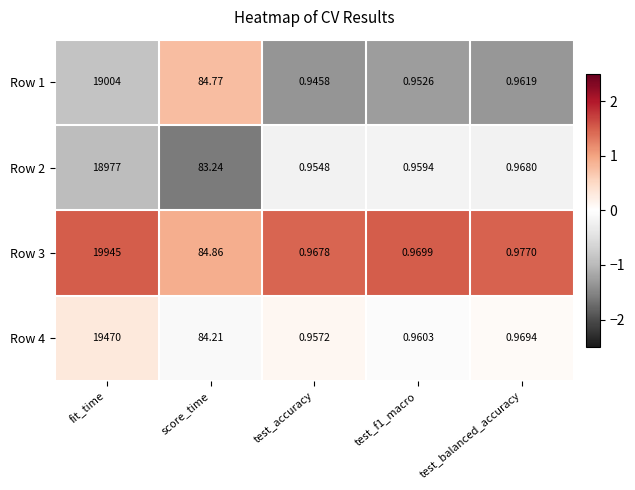

Is the value of Row 1 at fit_time greater than the value of Row 2 at test_f1_macro?

Yes